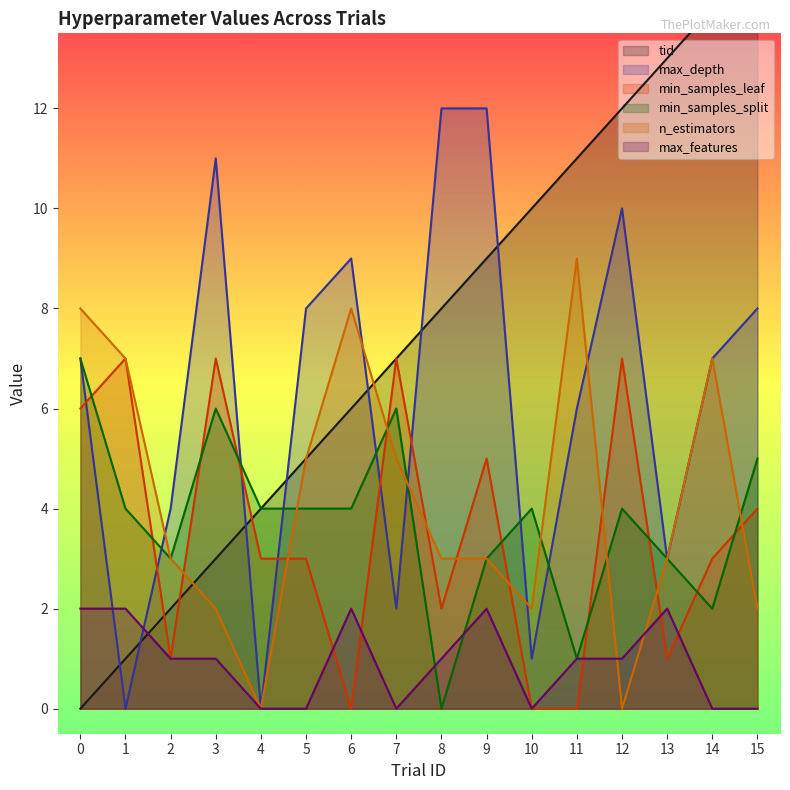

Rank the series by their maximum value, from highest to lowest.

tid, max_depth, n_estimators, min_samples_leaf, min_samples_split, max_features